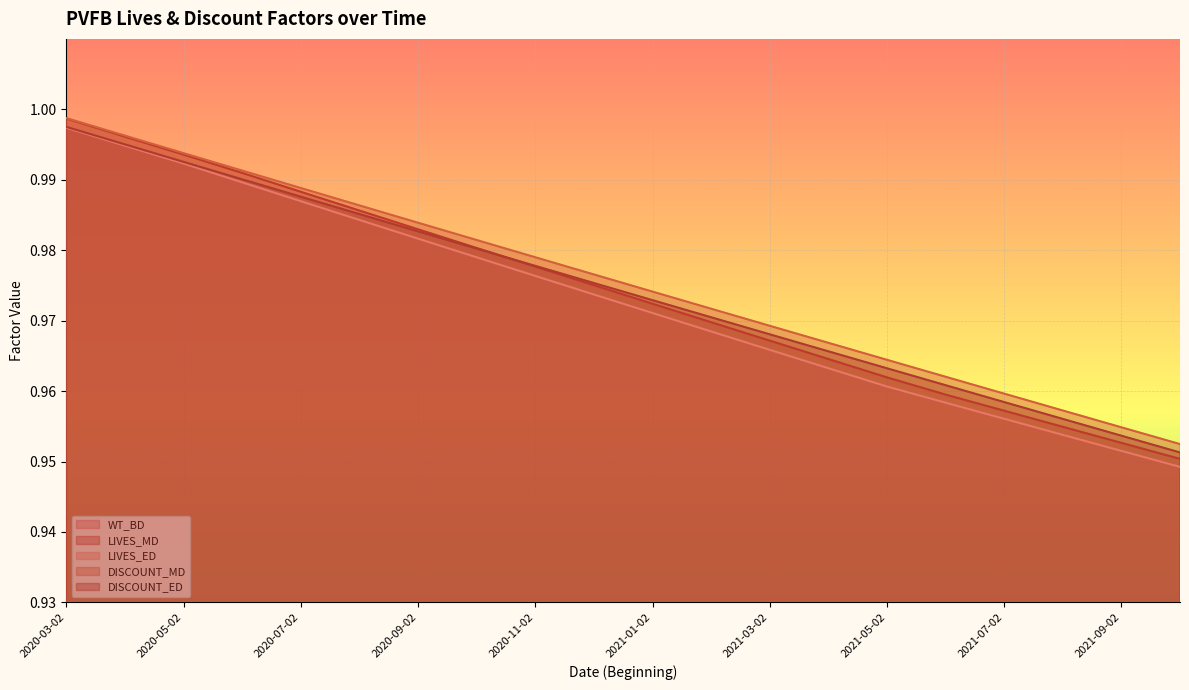

Which series has the widest spread of values?

LIVES_MD